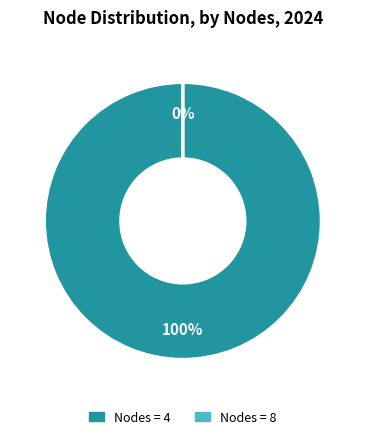

The 4 slice represents 100% of the pie. True or false?

True